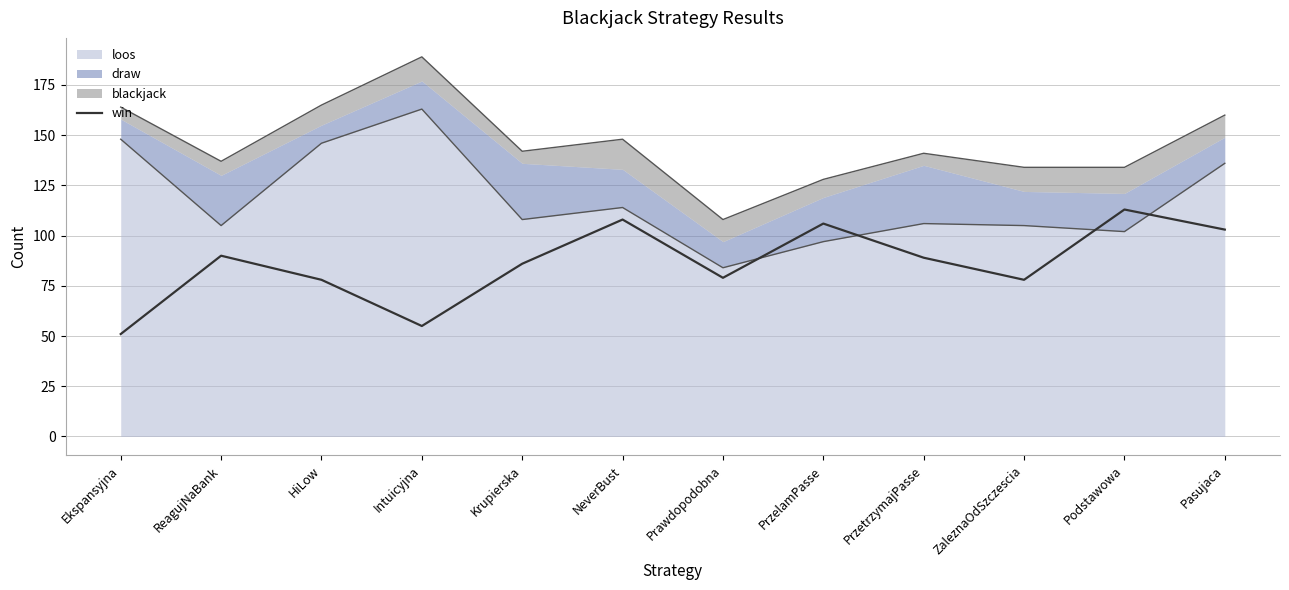

Which label corresponds to the smallest value in the chart?

Ekspansyjna